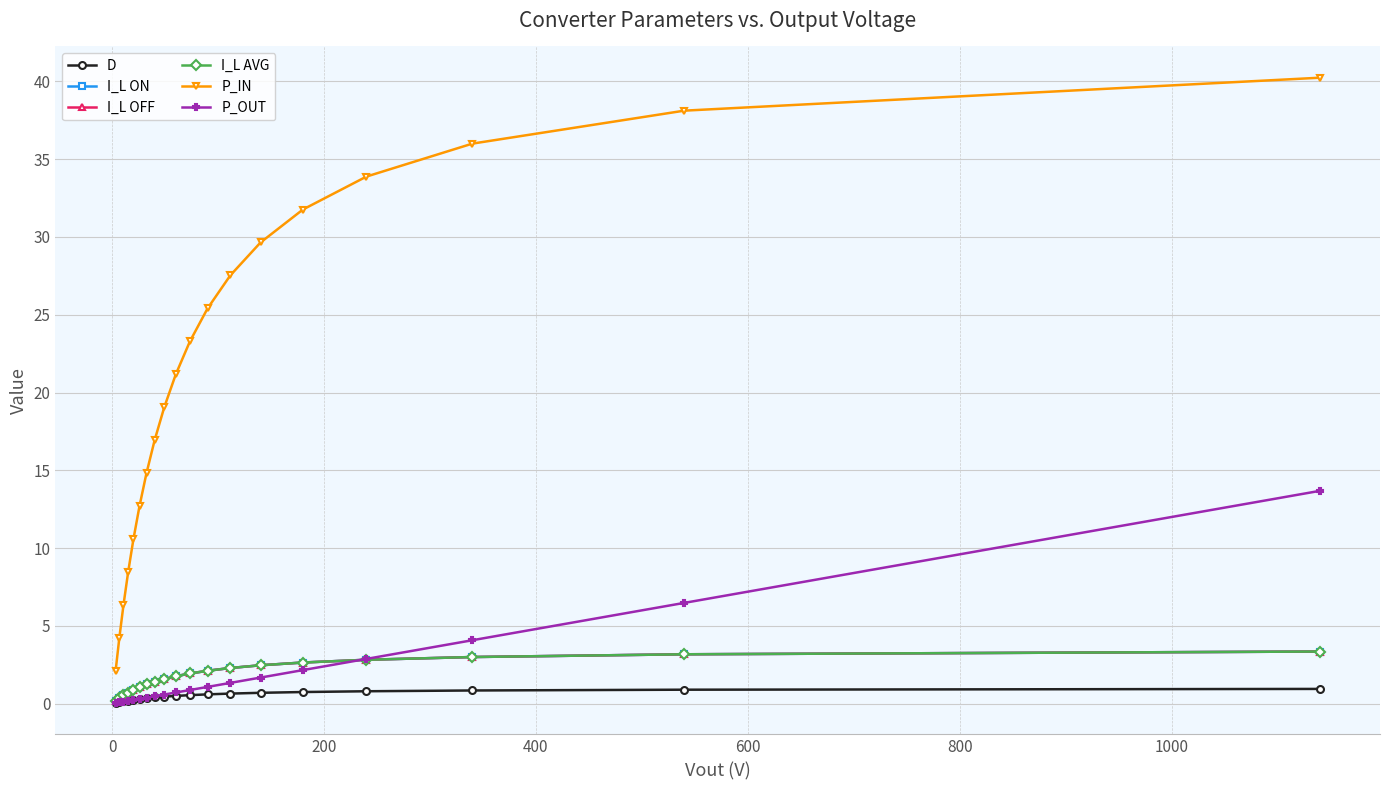

Does the chart have visible grid lines?

Yes